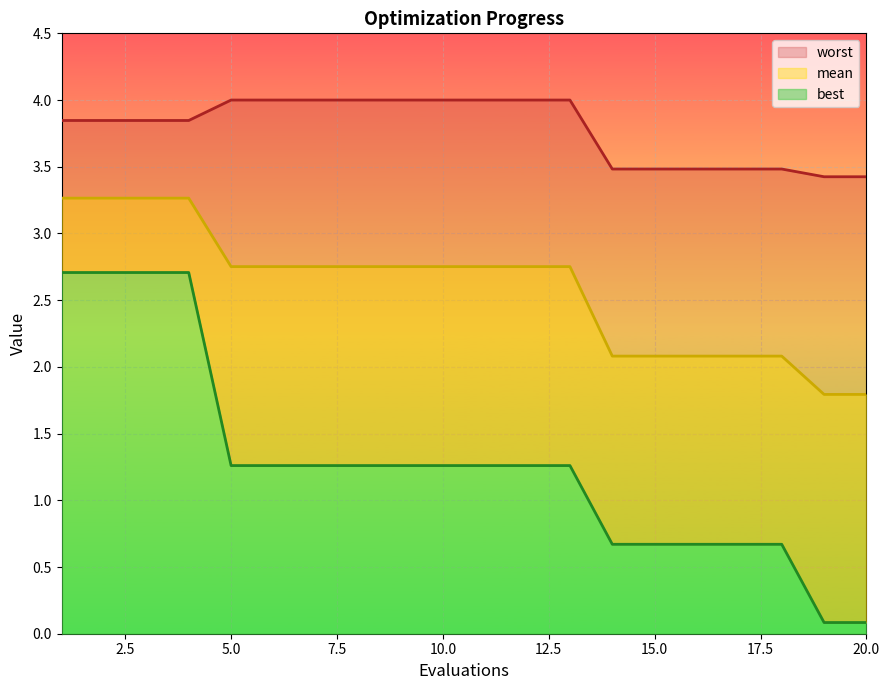

Rank the categories by worst value from highest to lowest.

5, 6, 7, 8, 9, 10, 11, 12, 13, 1, 2, 3, 4, 14, 15, 16, 17, 18, 19, 20